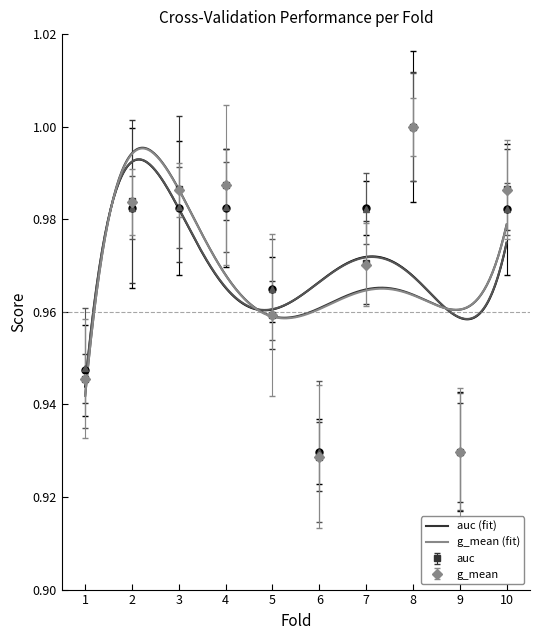

What is the difference between the g_mean values at 9 and 2?

0.1